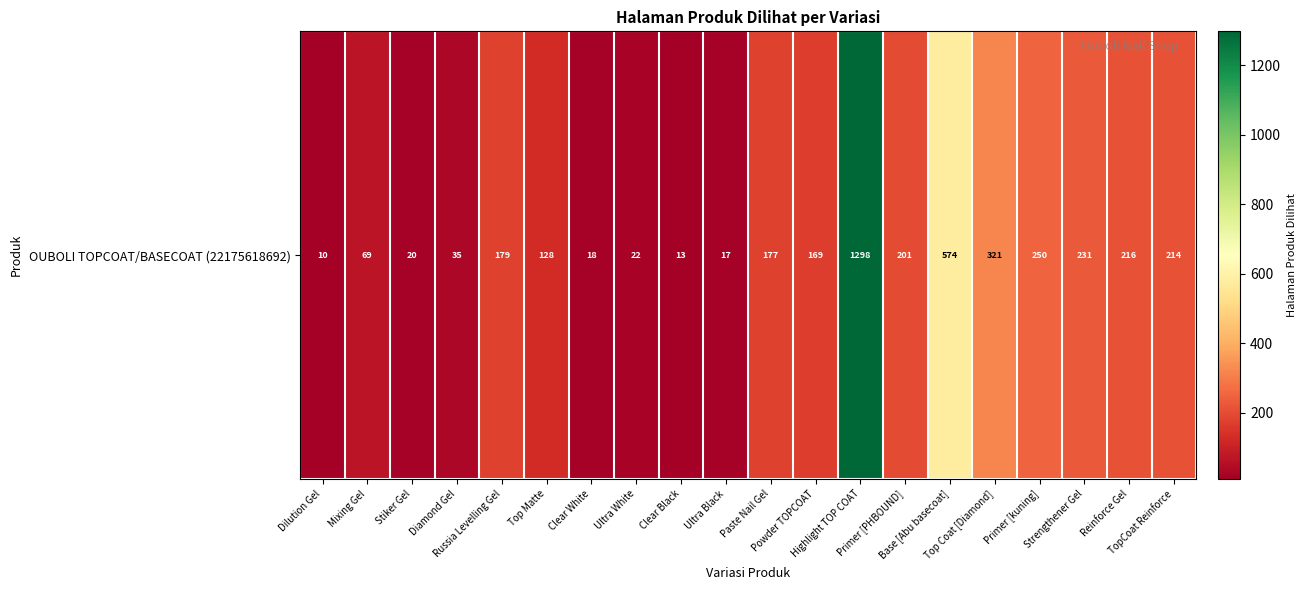

True or false: the data shows 116 at Base [Abu basecoat].

False